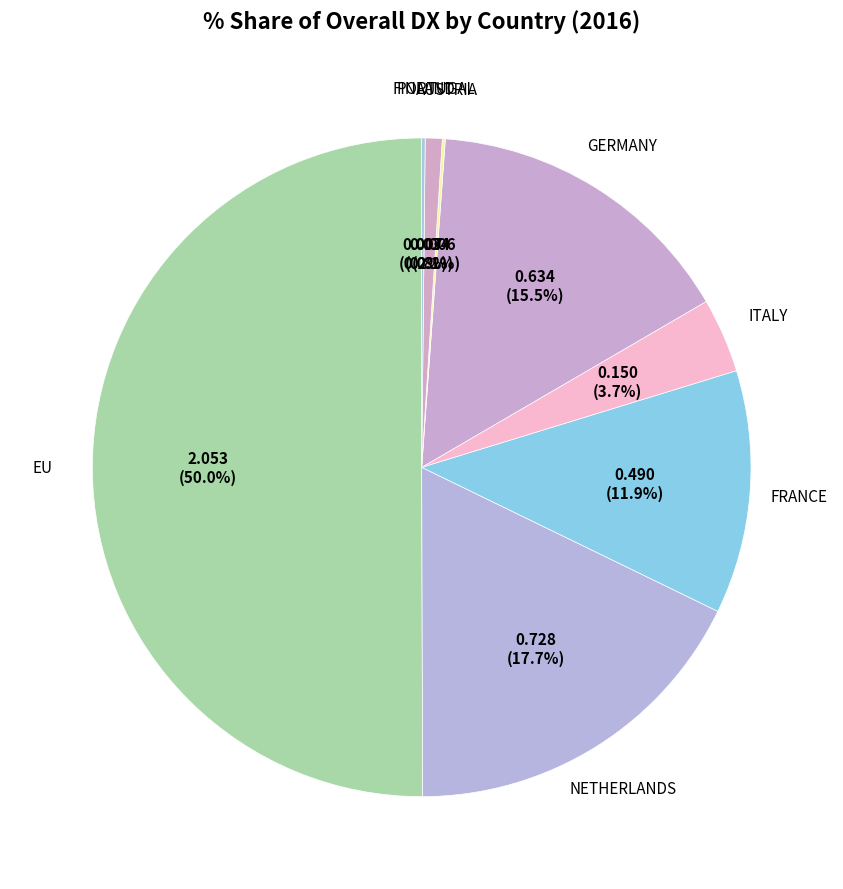

Count the number of slices in the pie.

8